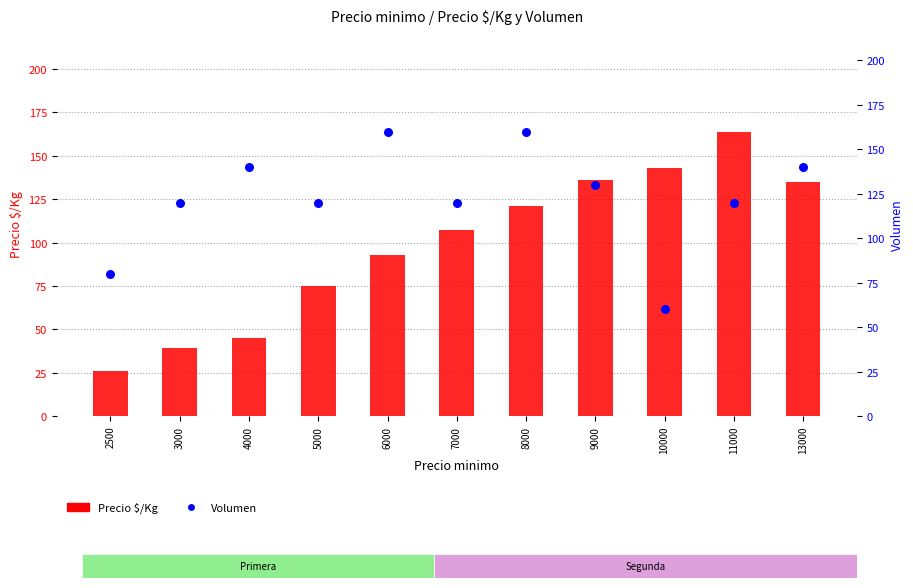

At which category is the sum across all series the highest?

11000